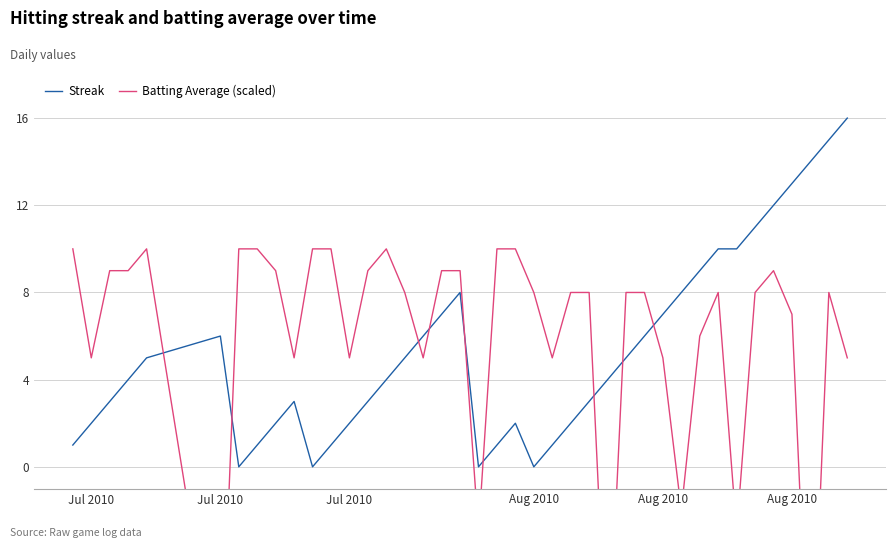

What is the smallest value displayed?

-12.0